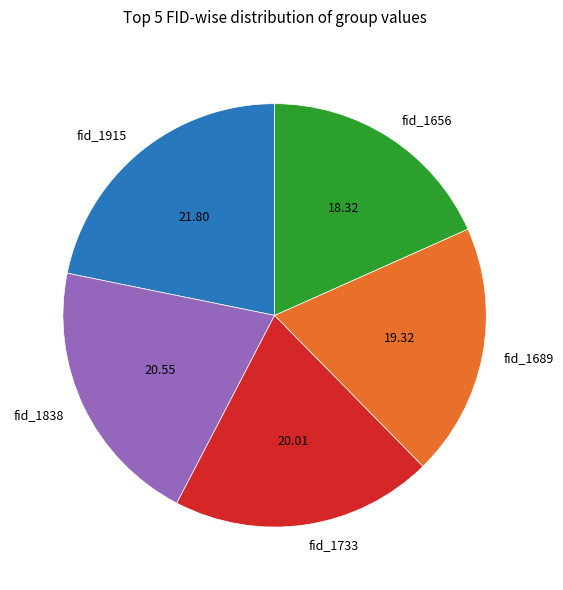

Rank the categories by value from highest to lowest.

fid_1915, fid_1838, fid_1733, fid_1689, fid_1656